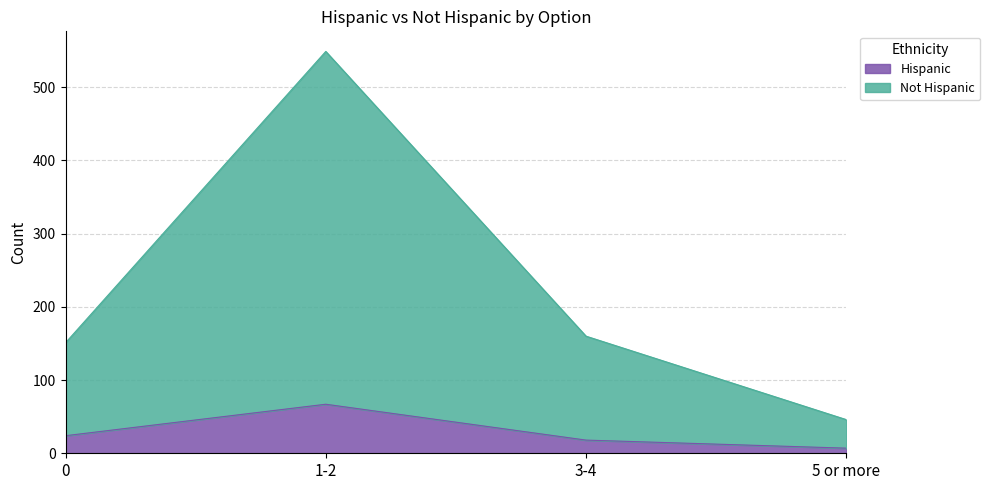

Rank the series by their maximum value, from highest to lowest.

Not Hispanic, Hispanic